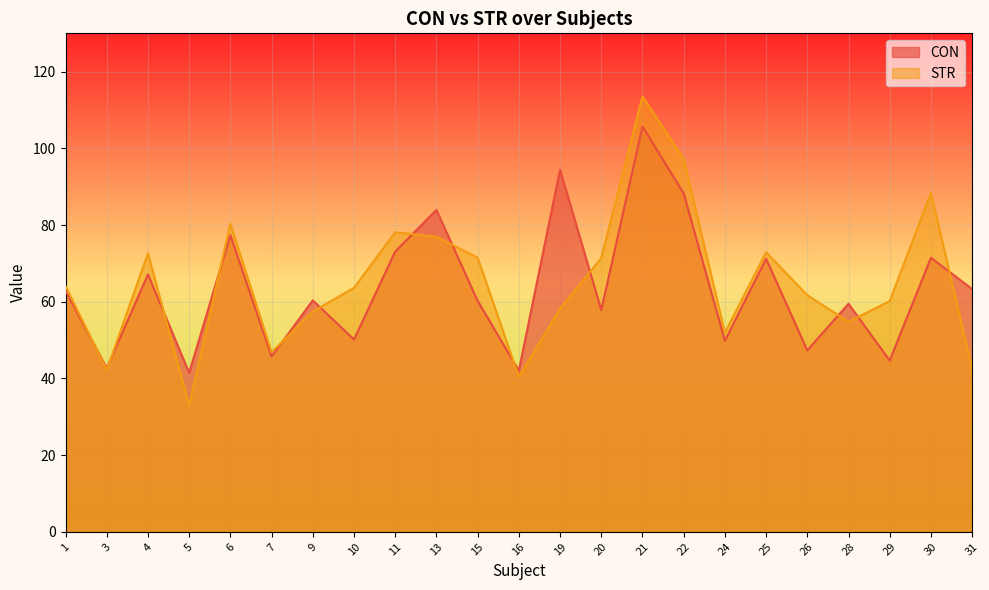

Which category has the lowest value across all series?

5